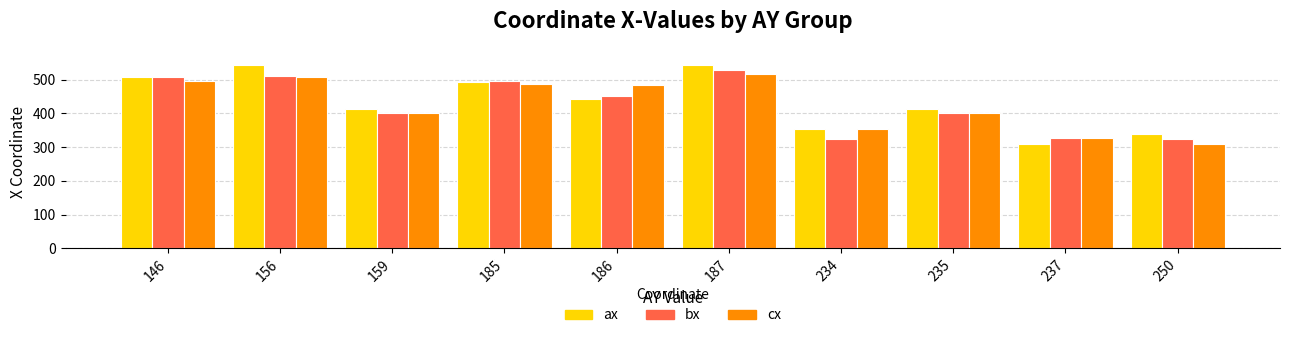

What is the sum of the ax values at 237 and 186?

752.0